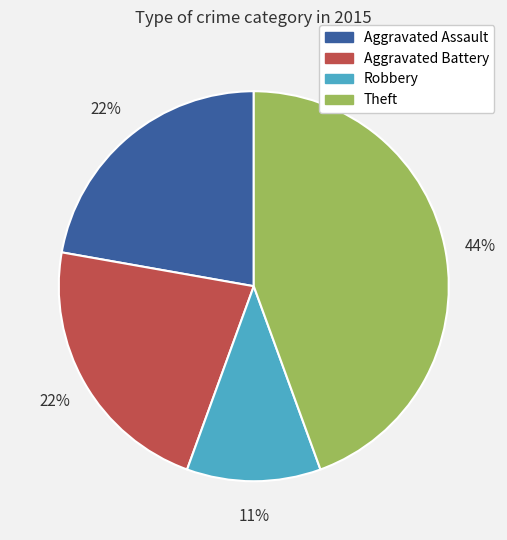

How many slices are in this pie chart?

4